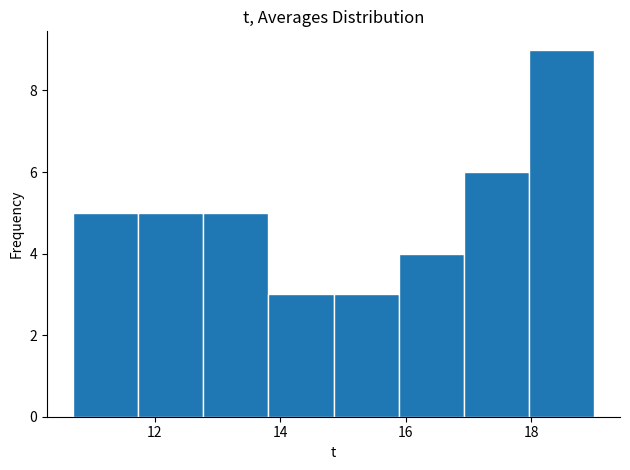

Over which range of the x-axis is the bar tallest?

18.0 to 19.0